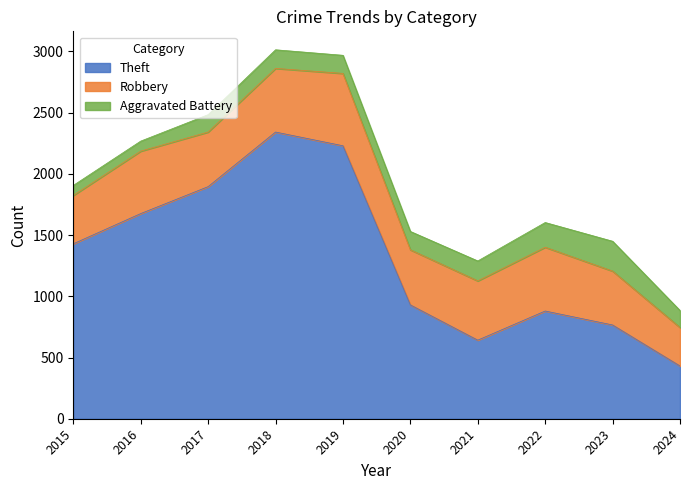

Does the chart have visible grid lines?

No